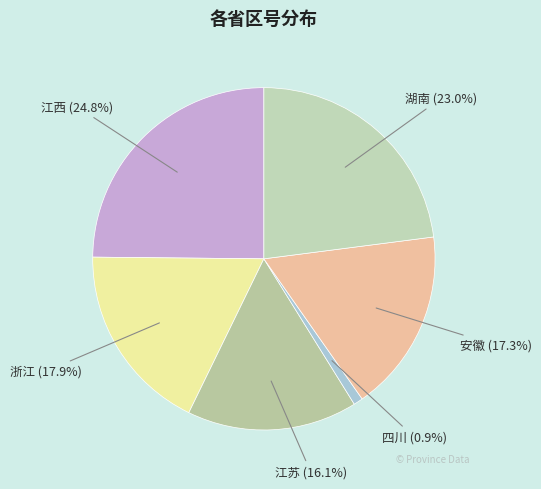

To the nearest percent, what portion does 江西 represent?

25%